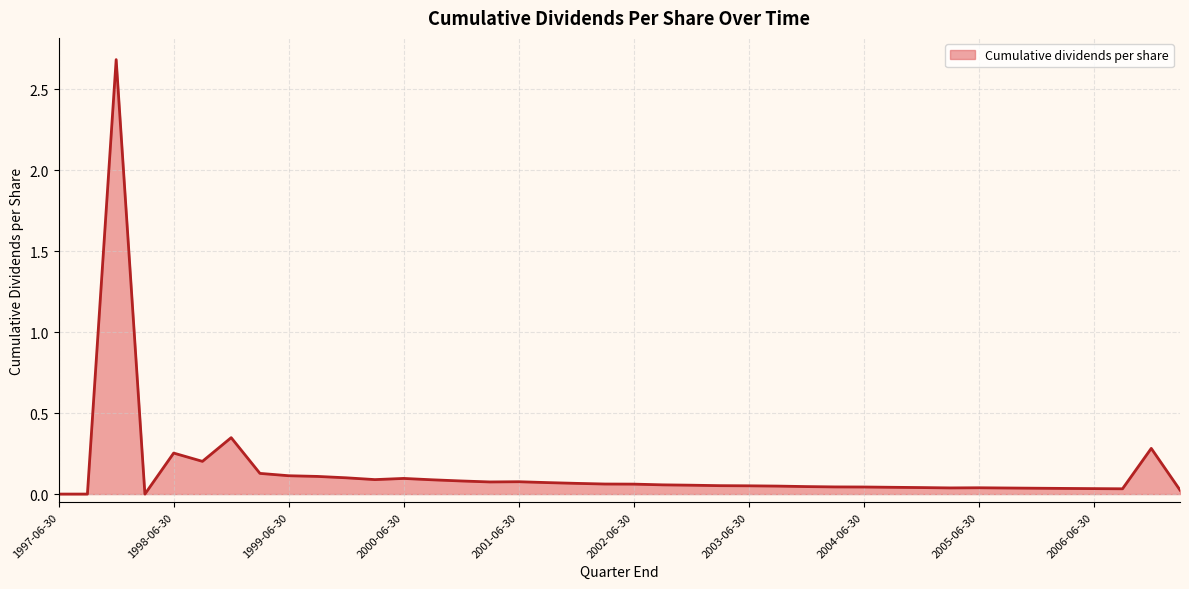

What is the difference between the maximum and minimum values?

2.7